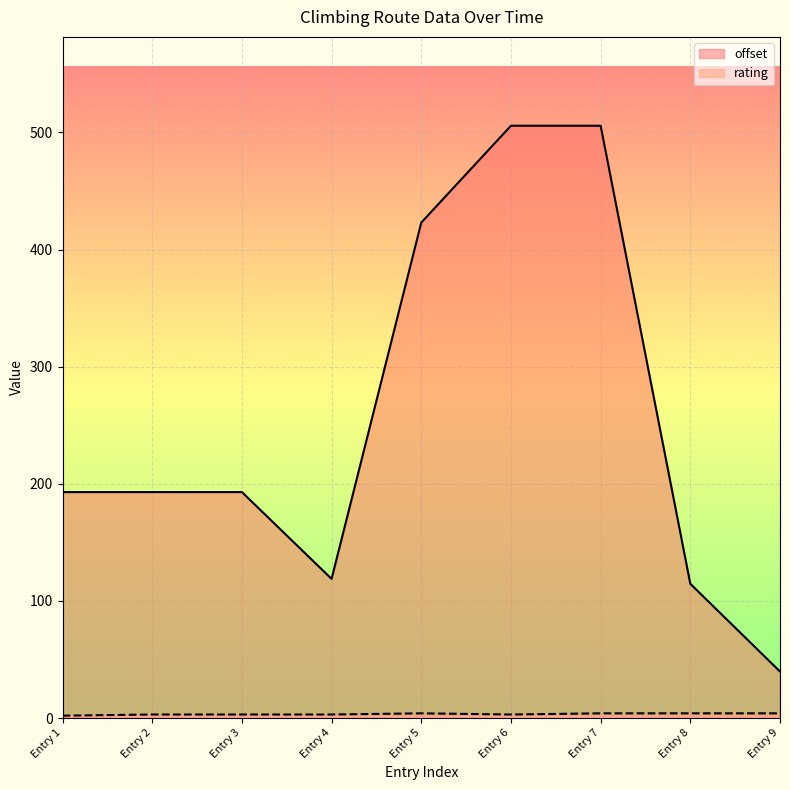

What is the maximum value shown in the chart?

505.7